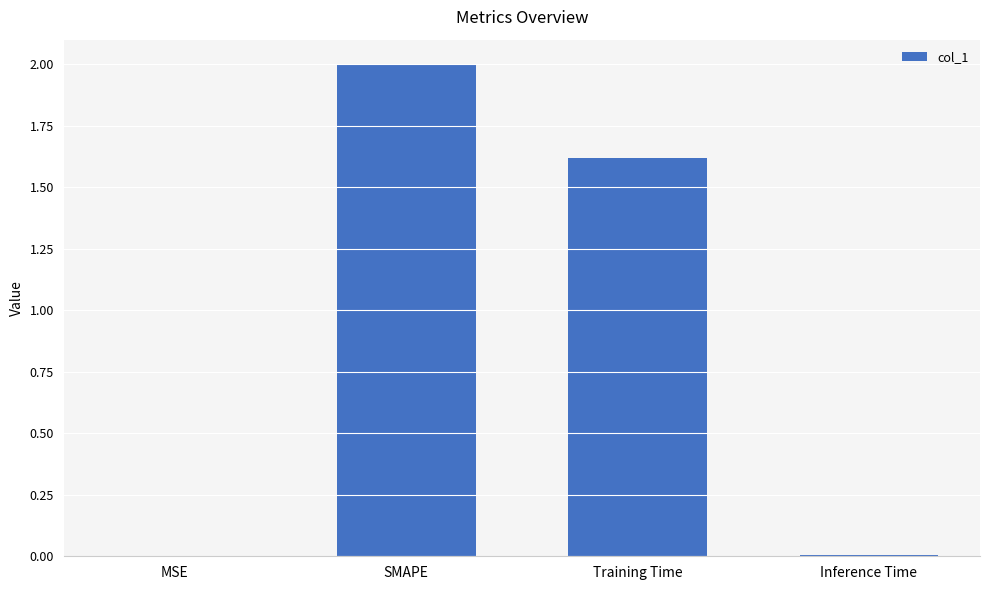

At which label is the value closest to 1?

Training Time